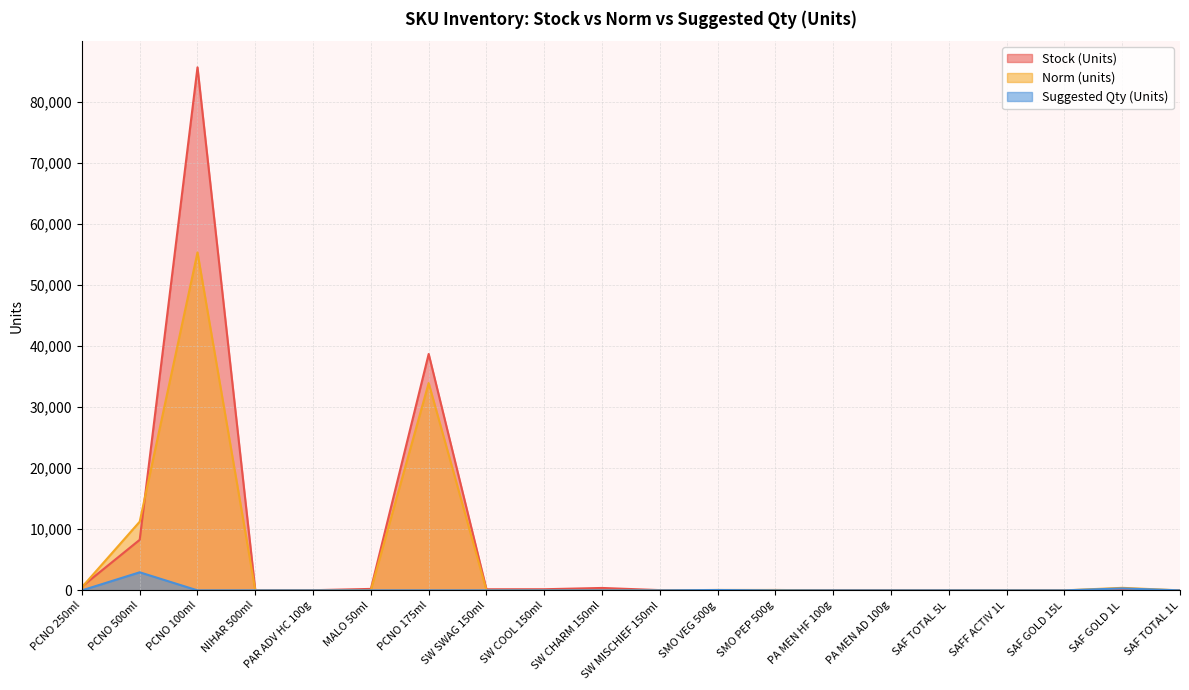

What is the total value across all series at SMO PEP 500g?

123